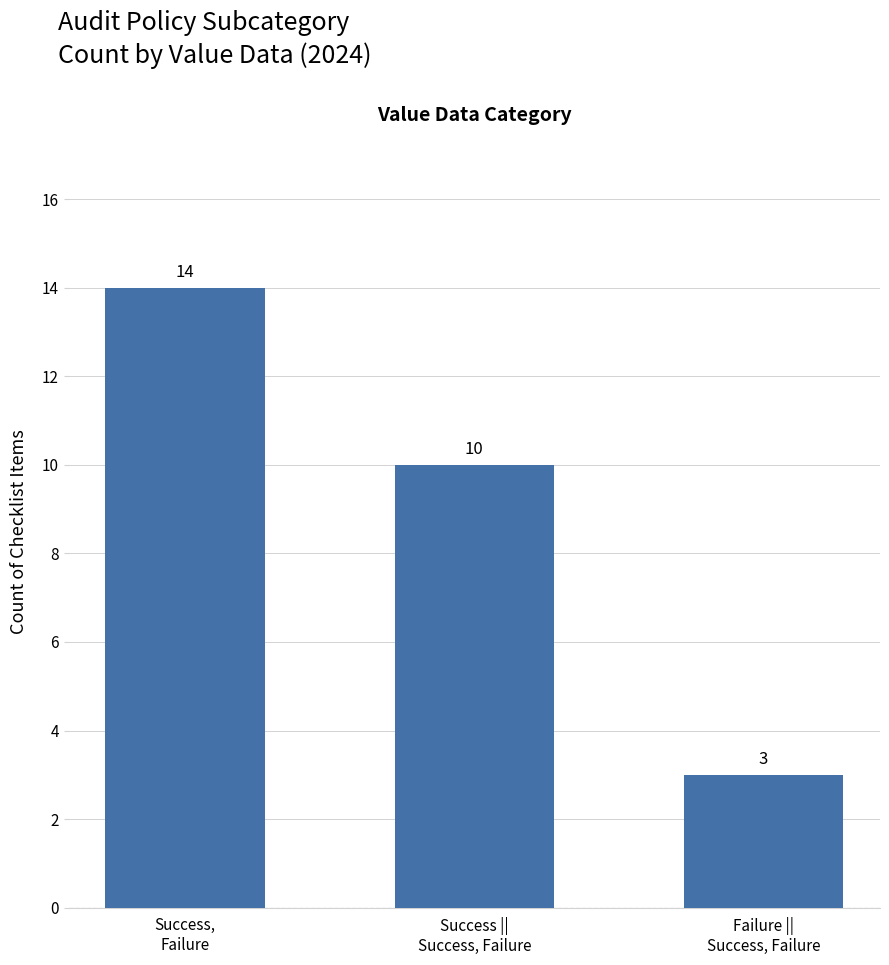

How many bars are there in total?

3